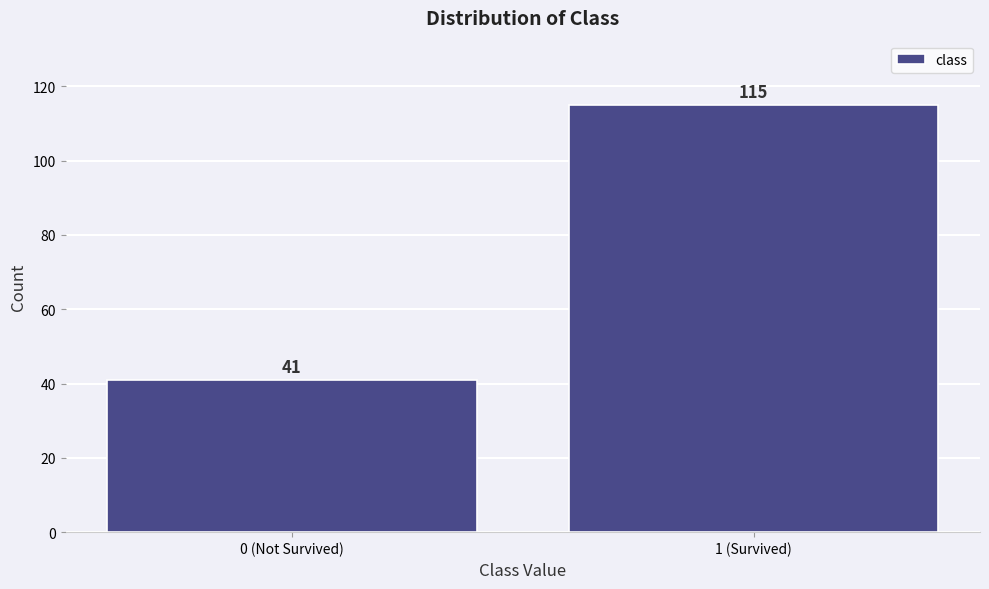

Reading right to left, transcribe all the data shown in this chart.

115	41